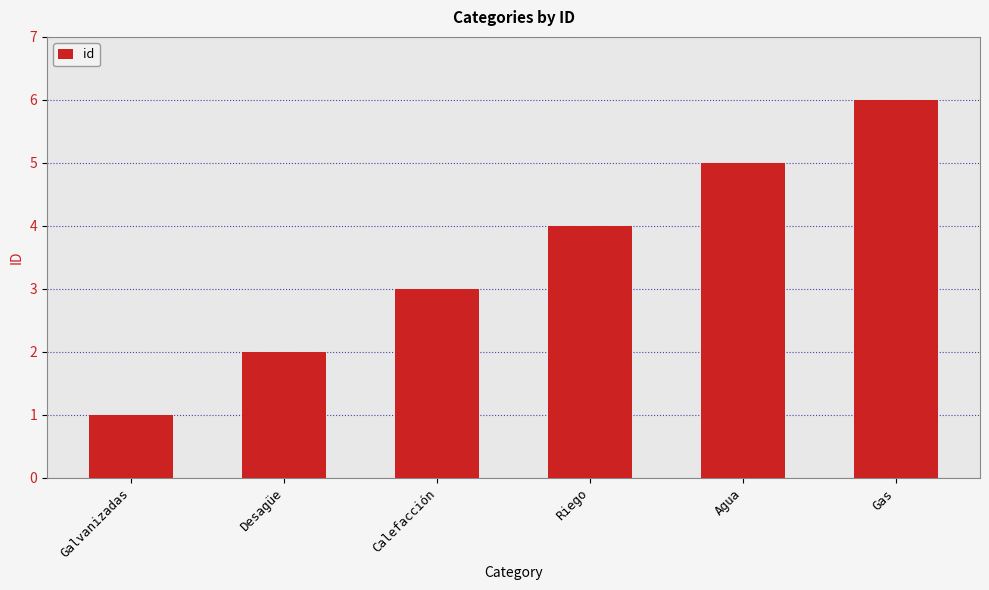

Rank the categories by value from highest to lowest.

Gas, Agua, Riego, Calefacción, Desagüe, Galvanizadas